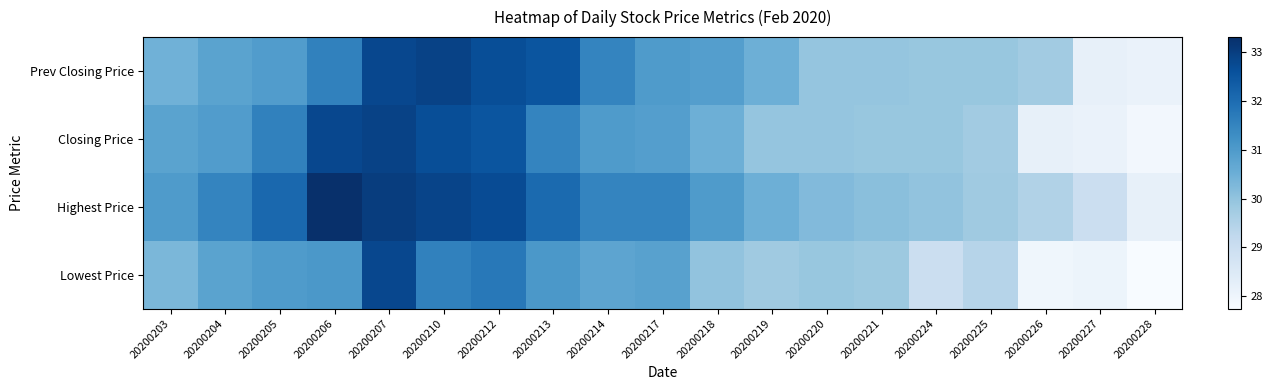

Between 20200221 and 20200220, which is larger?

20200220